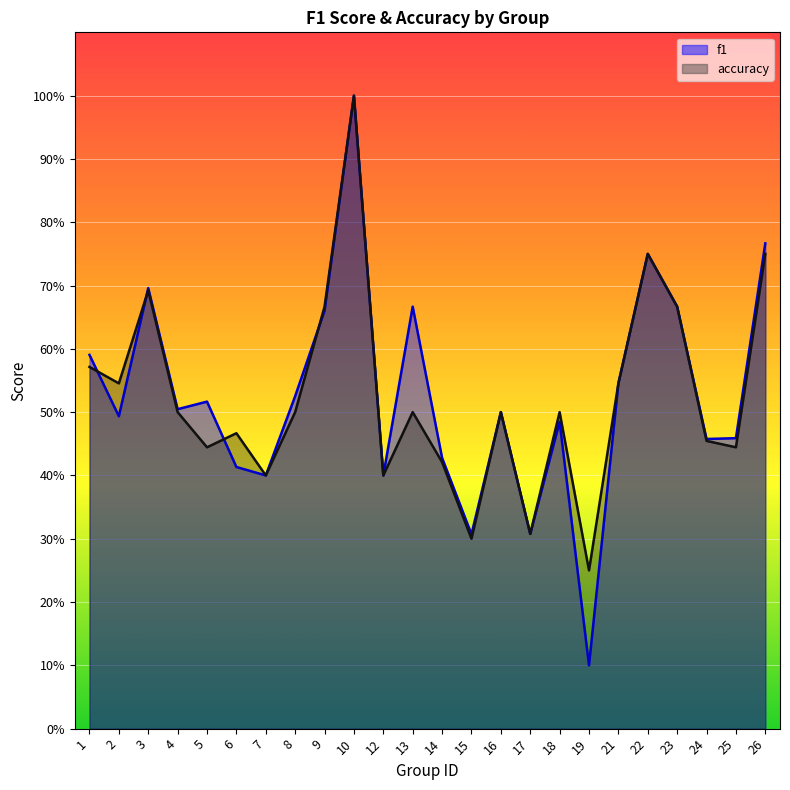

The value of accuracy at 9 is 0.7. True or false?

True